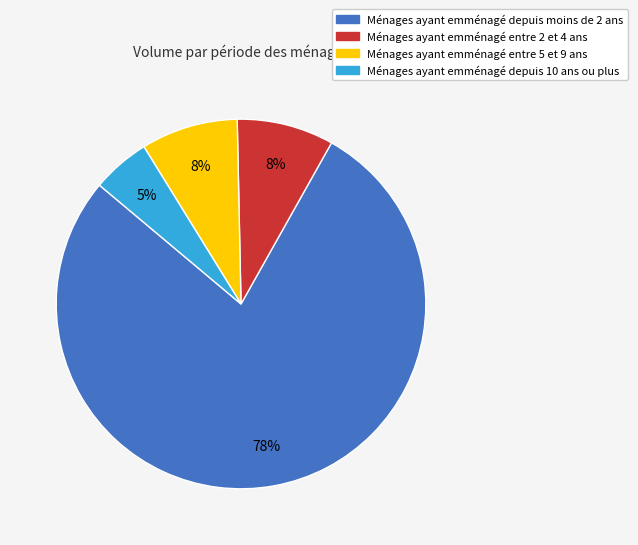

To the nearest percent, what is the average slice percentage?

25%